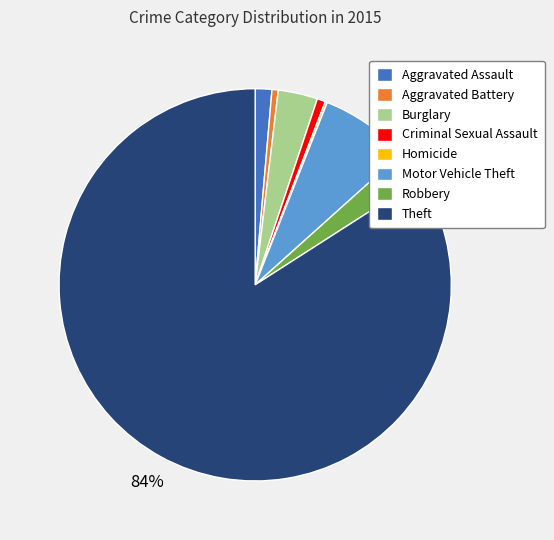

Is it true that Burglary is 18% of the pie?

False